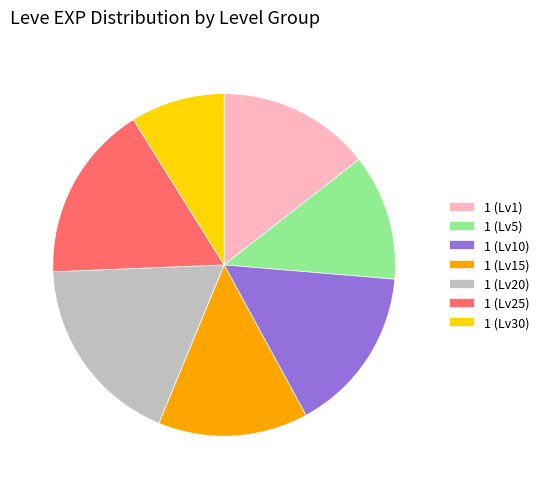

True or false: 1 (Lv20) accounts for 18% of the total.

True